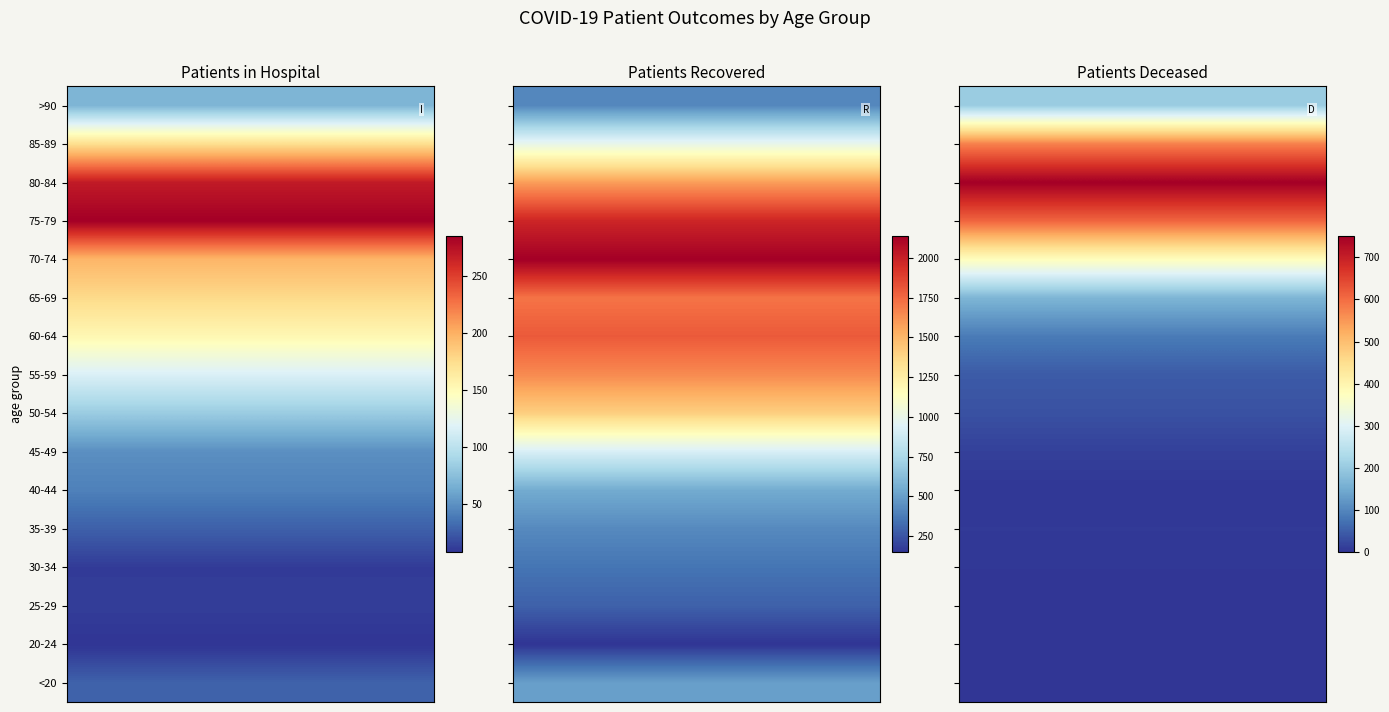

Where is patients_in_hospital nearest to the value 146?

60-64